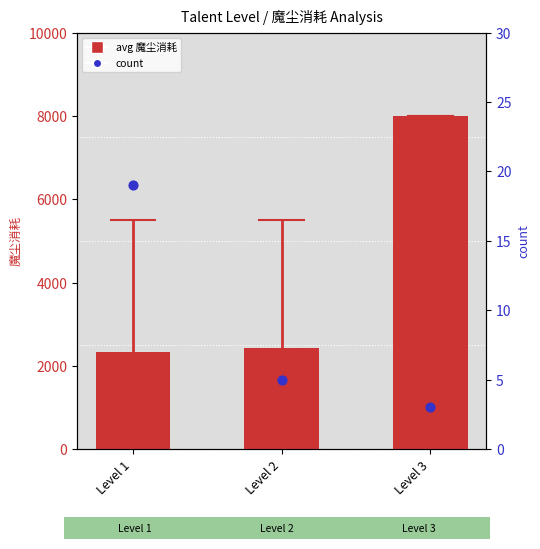

Which series has the largest total across all categories?

avg 魔尘消耗